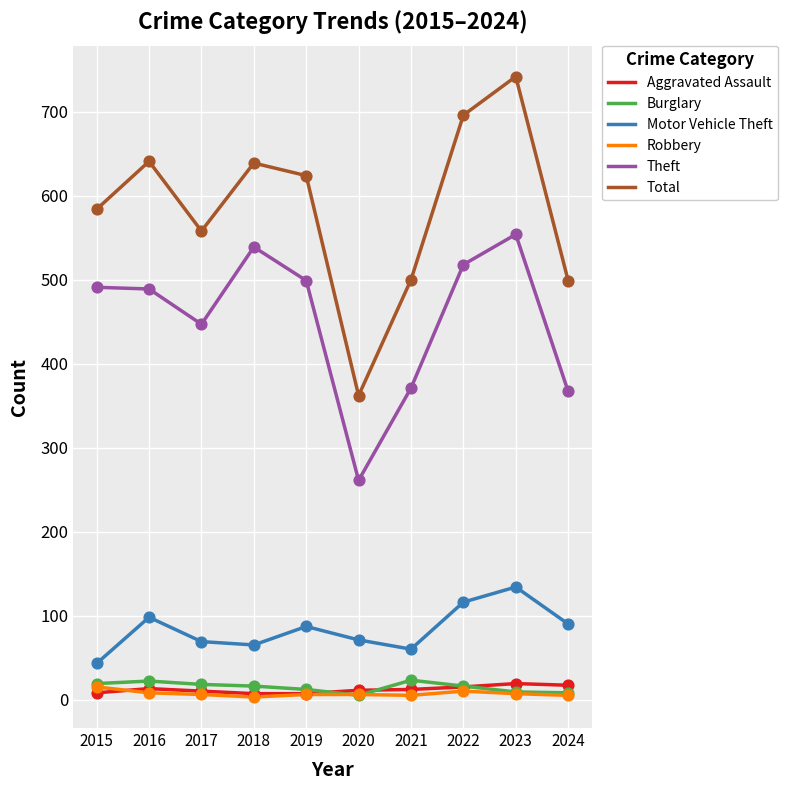

Which series has the widest spread of values?

Total